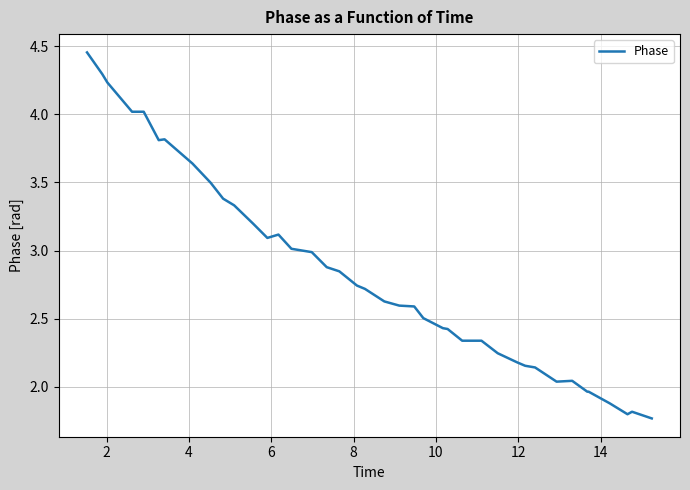

Does the chart display data point markers on the line(s)?

No